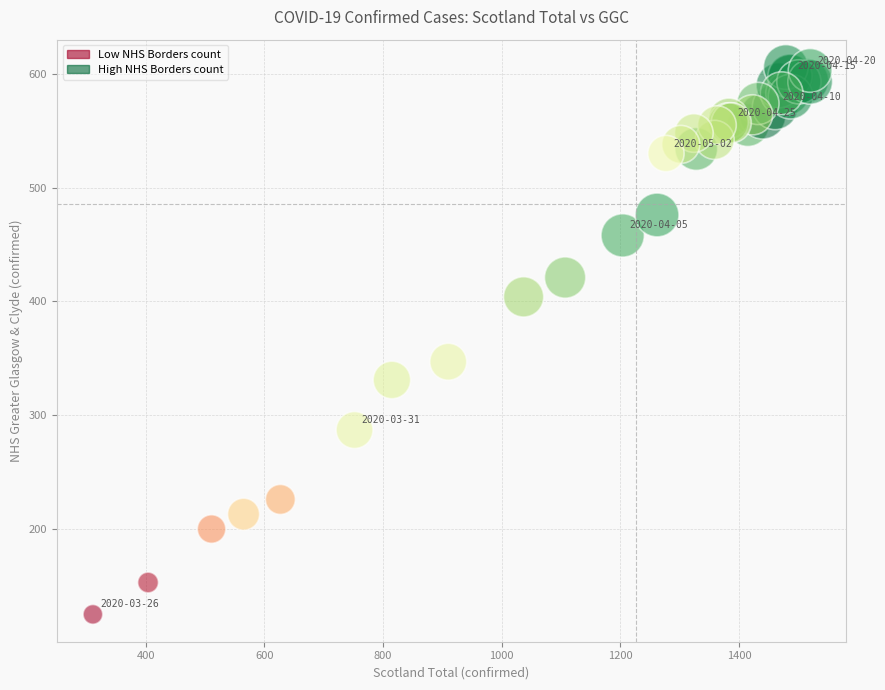

What Y value in the scatter plot is closest to 365?

347